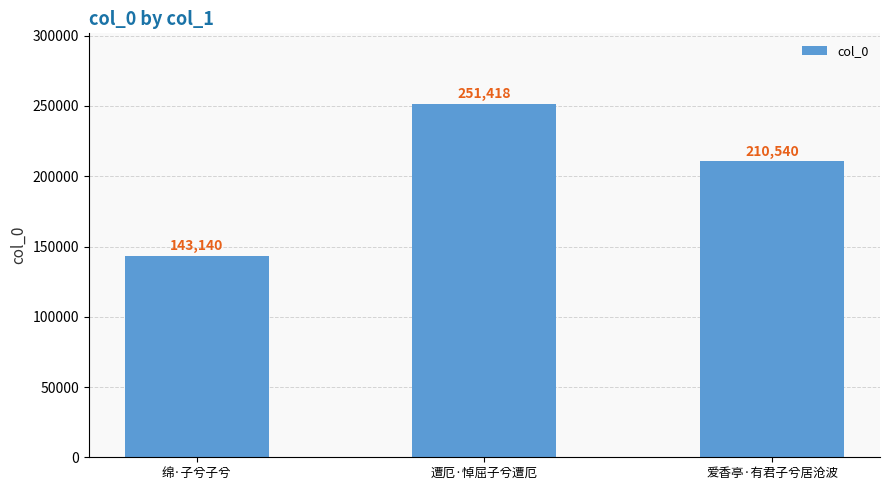

How many bars are there in total?

3